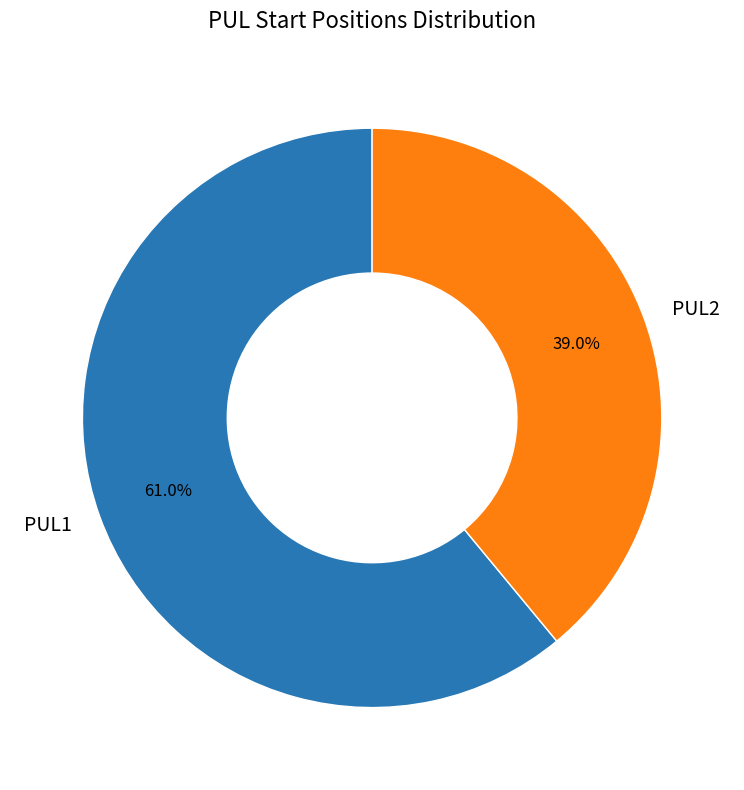

What is the majority slice?

PUL1